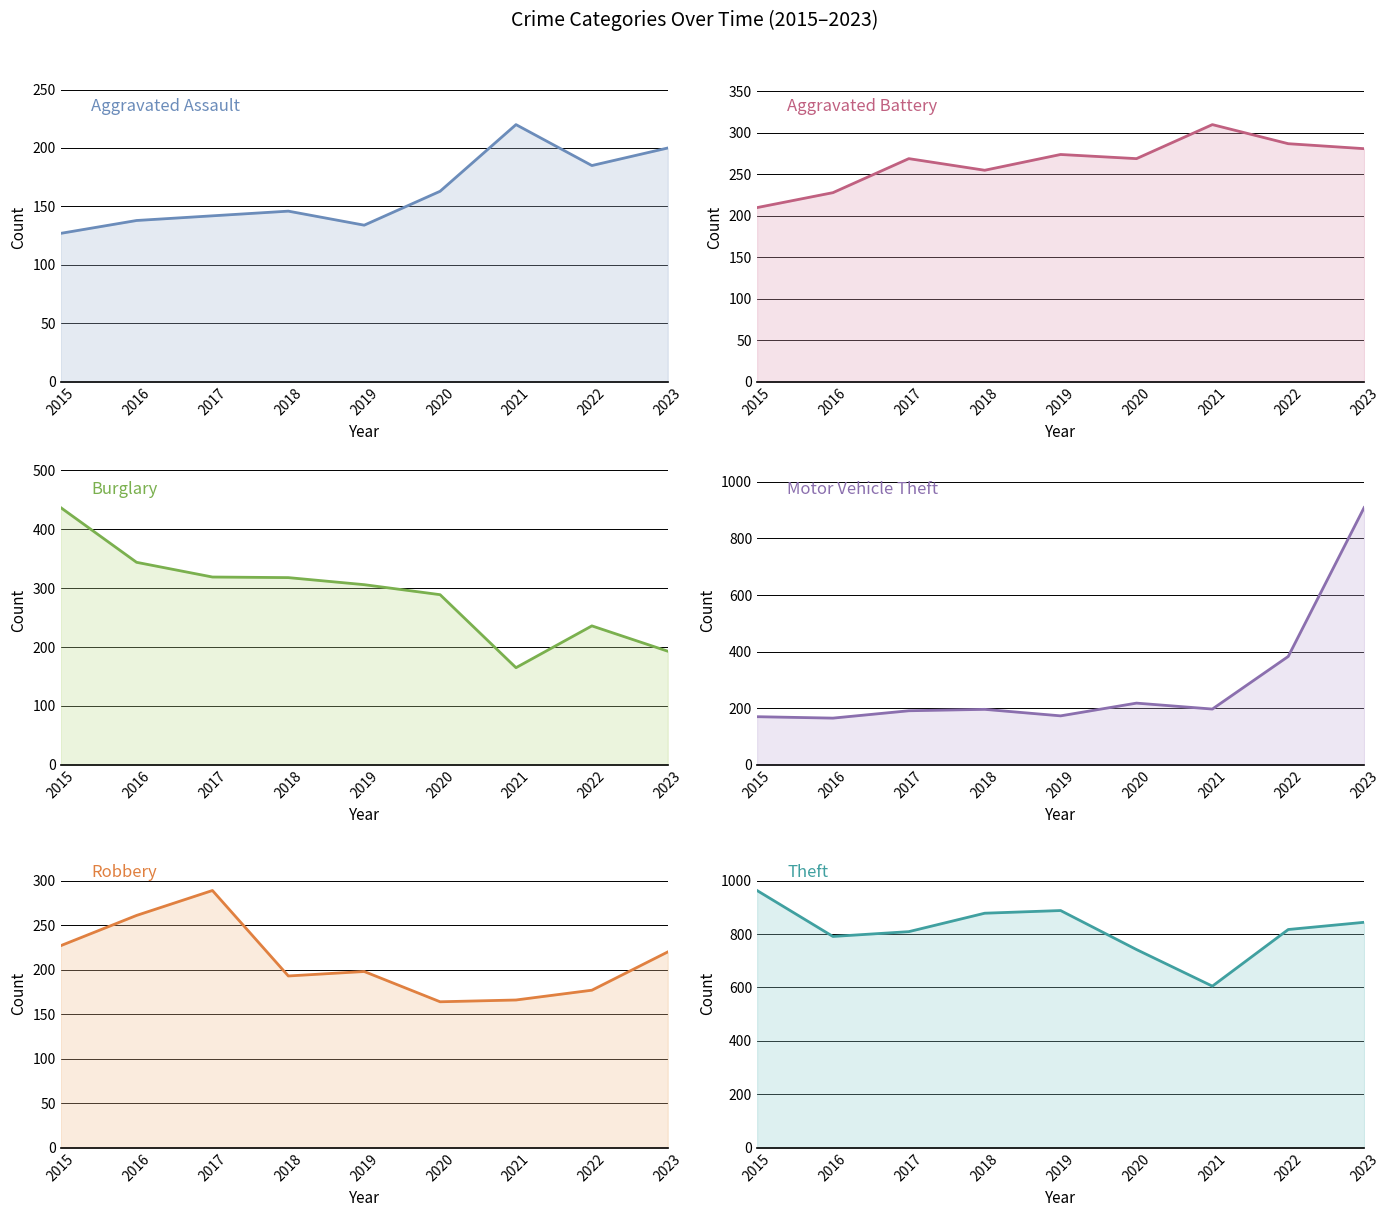

What is the total value across all series at 2022?

2085